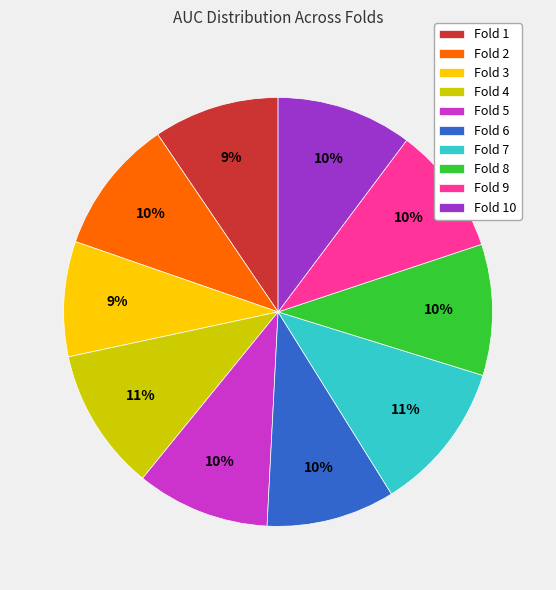

Count the number of slices in the pie.

10